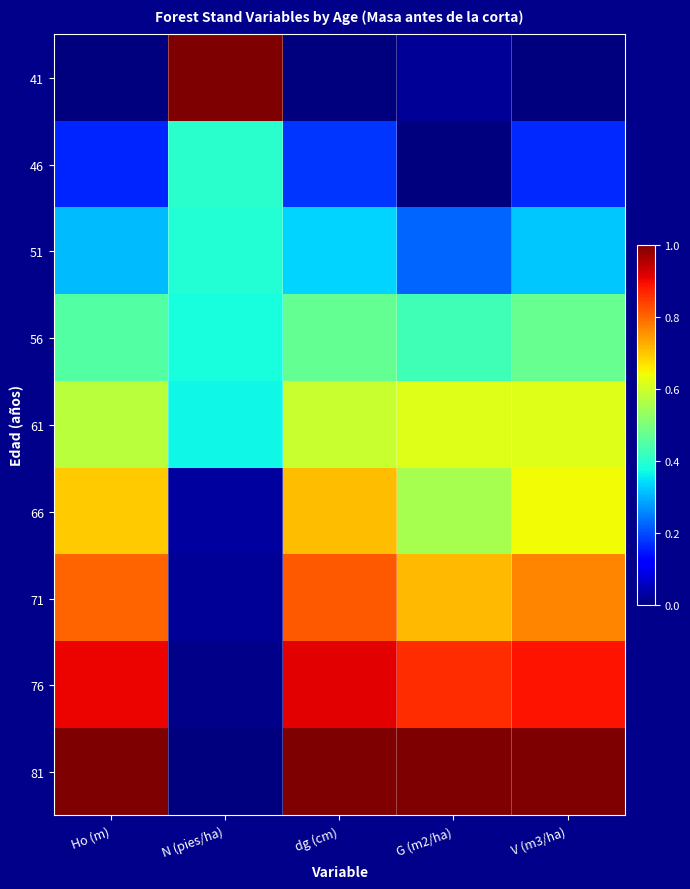

How many distinct data groups are displayed?

9